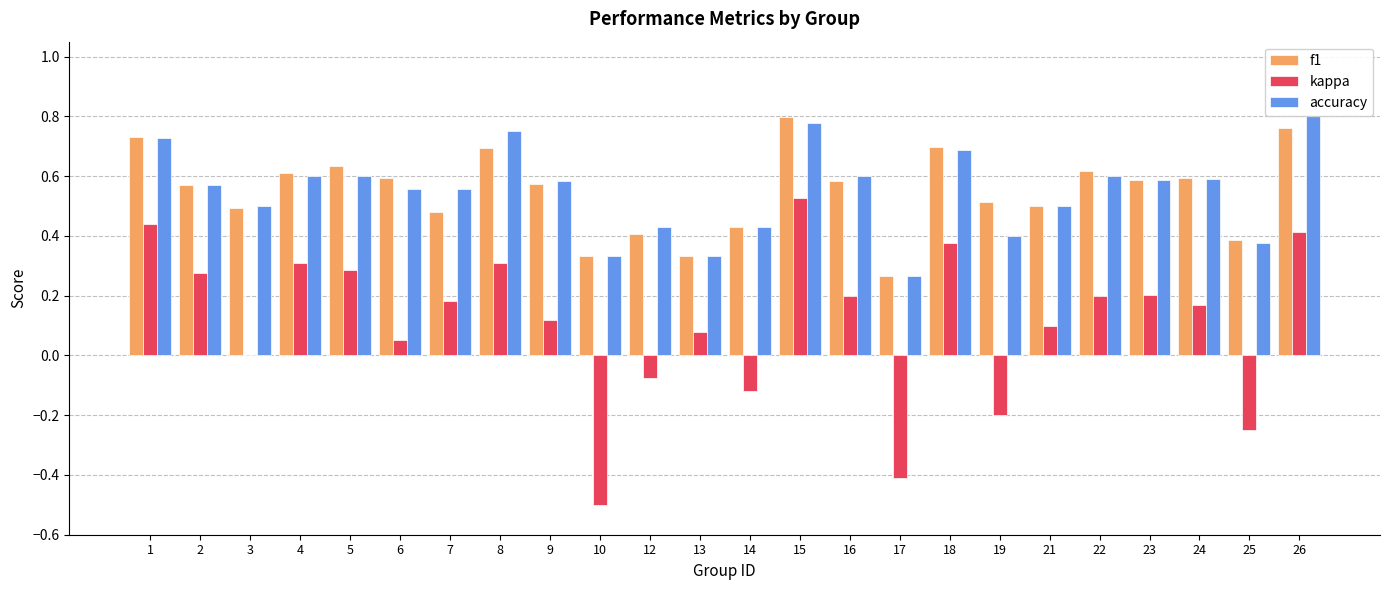

How many groups of bars are there?

24